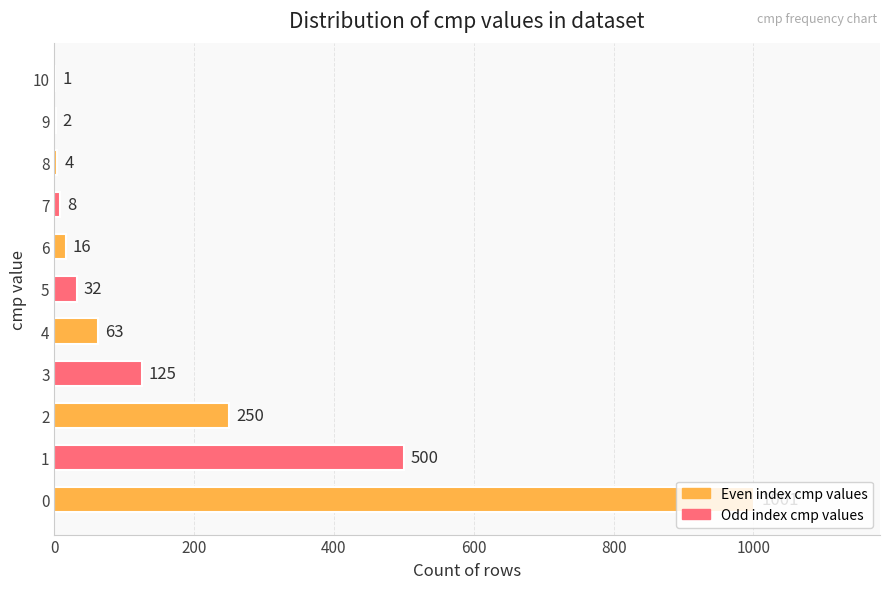

The value at 4 is 63. True or false?

True